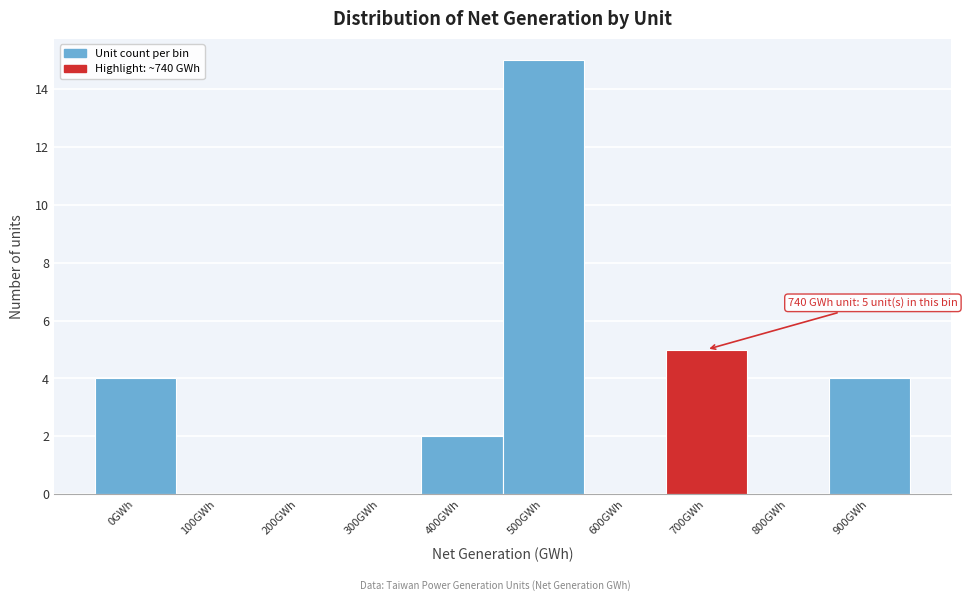

Reading left to right, transcribe all the data shown in this chart.

0GWh=4	100GWh=0	200GWh=0	300GWh=0	400GWh=2	500GWh=15	600GWh=0	700GWh=5	800GWh=0	900GWh=4